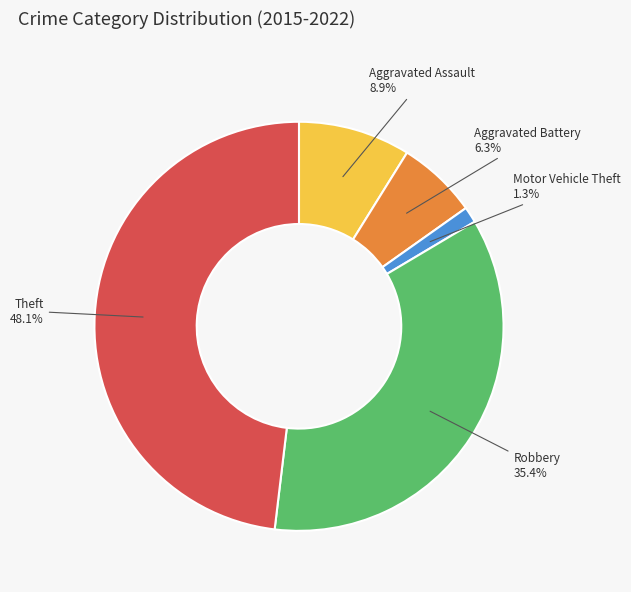

What percentage do Robbery and Aggravated Assault together represent?

44.3%